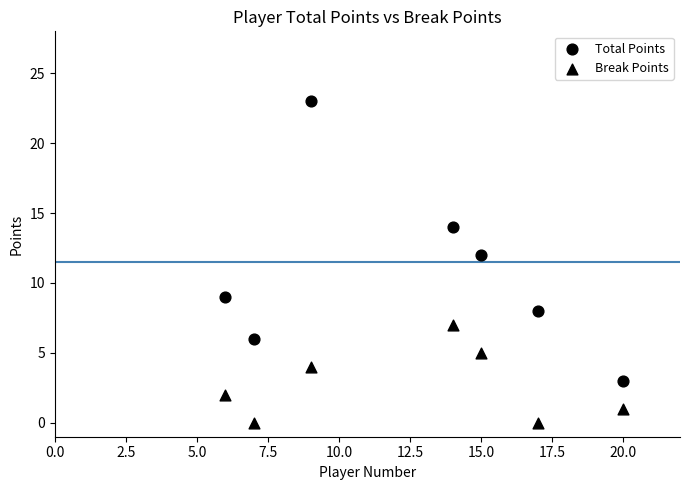

How many points are shown in the scatter plot?

14